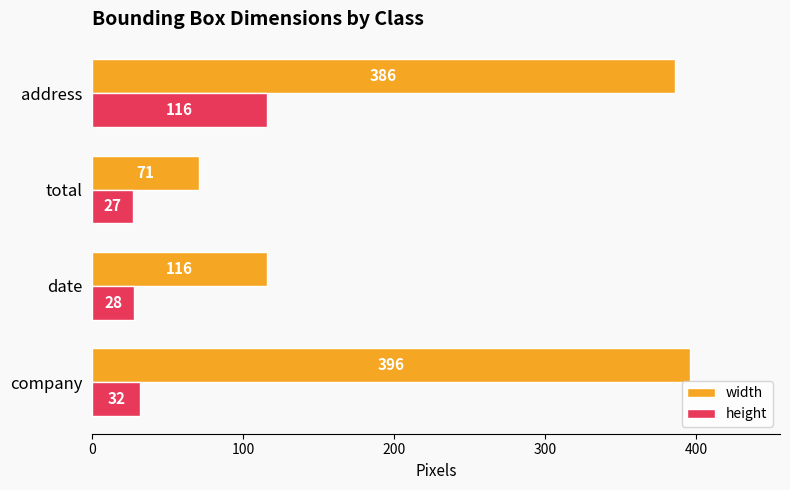

List the labels in order of width value, largest first.

company, address, date, total